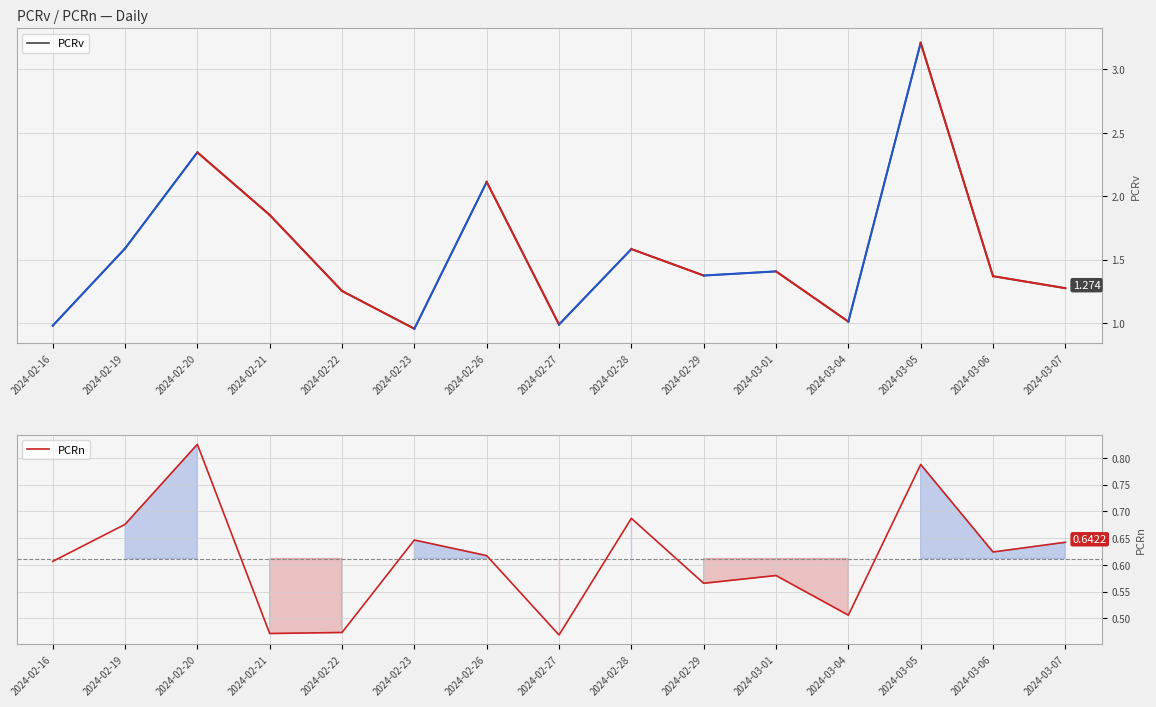

List the series in order of their overall mean, lowest first.

PCRn, PCRv